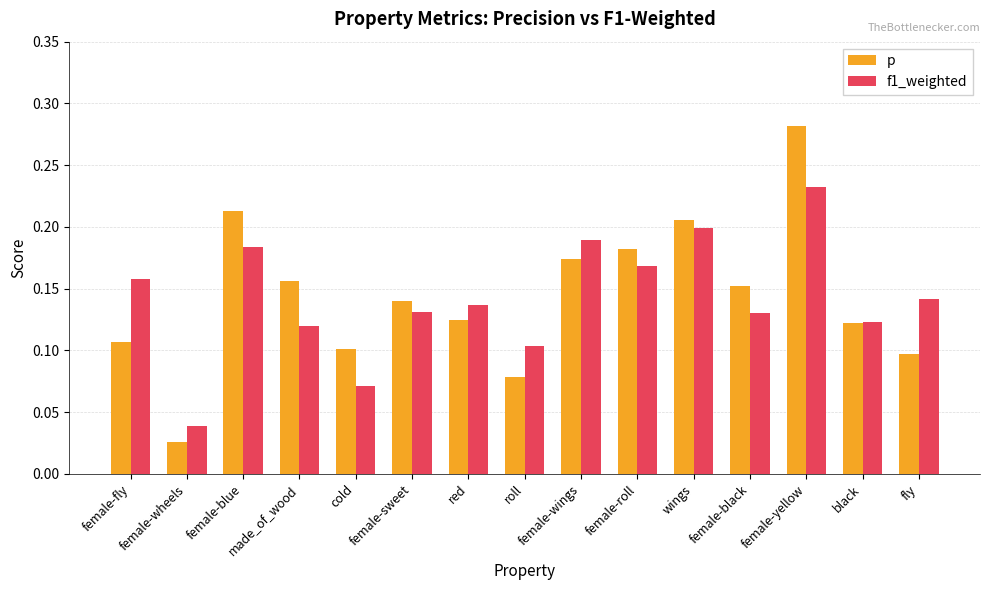

At how many categories does at least one series exceed 0?

15